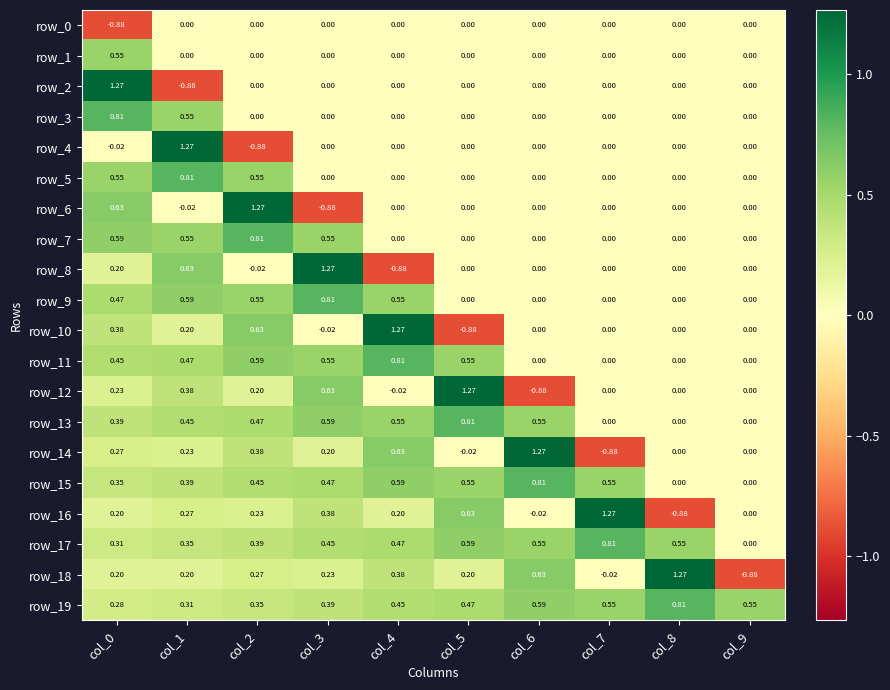

Is the value of row_14 at col_7 greater than the value of row_13 at col_2?

No